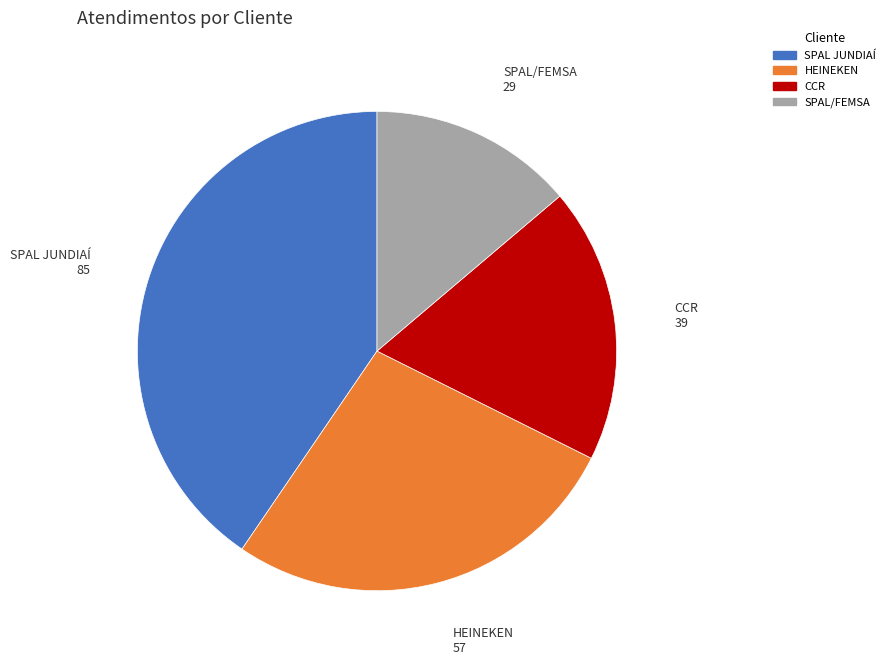

Is SPAL/FEMSA the majority of the pie?

No